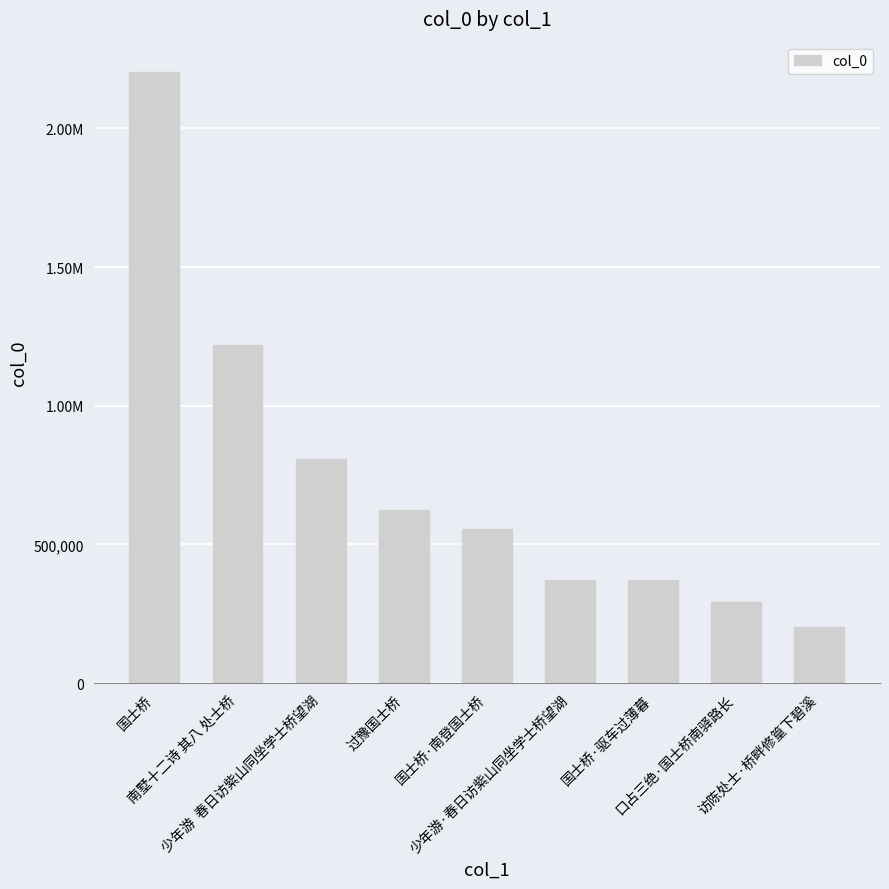

Between 南墅十二诗 其八 处士桥 and 少年游·春日访紫山同坐学士桥望湖, which is larger?

南墅十二诗 其八 处士桥